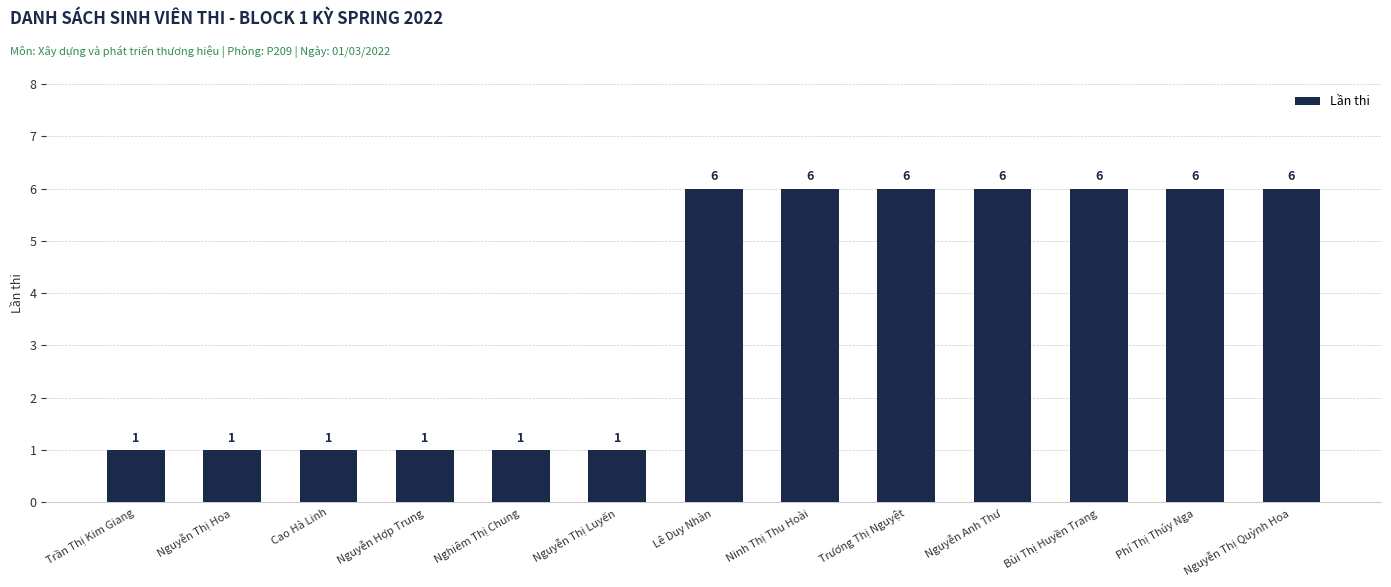

How many data points are less than 6?

6